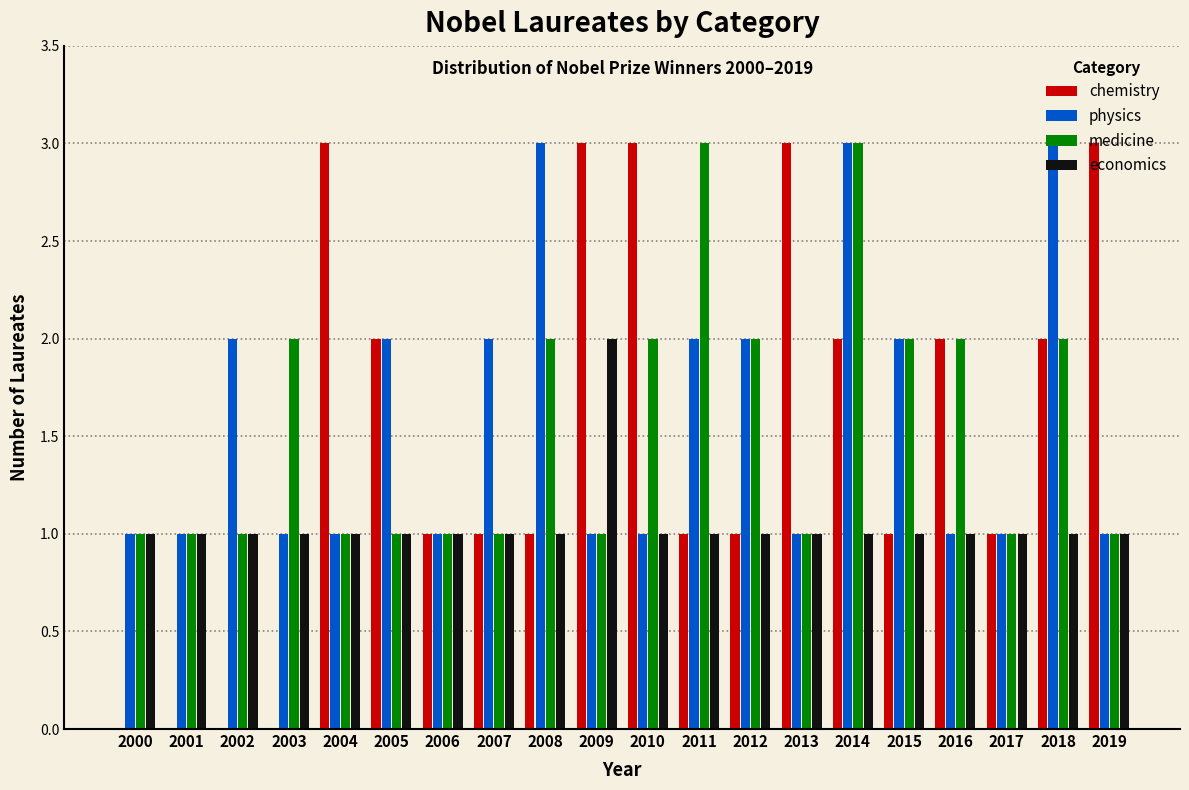

Between 2006 and 2009, which series saw the biggest shift?

chemistry